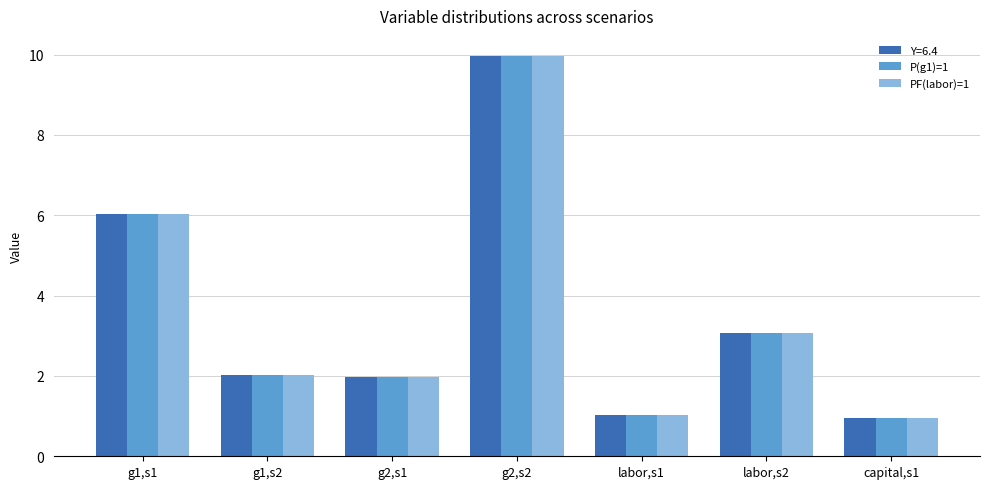

The value of PF(labor)=1 at labor,s2 is 3.1. True or false?

True